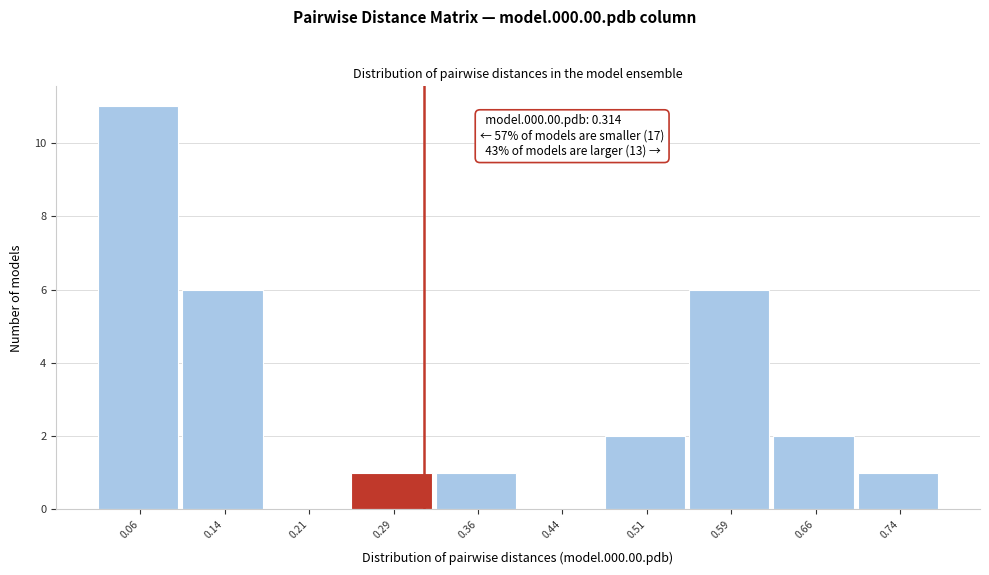

Which range on the x-axis has the tallest bar?

0.02 to 0.10